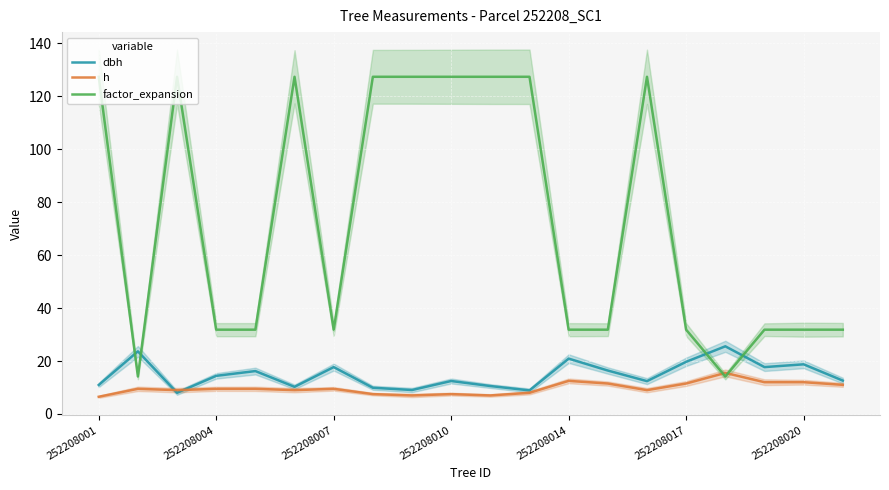

What are all the series names shown in the legend?

dbh, h, factor_expansion